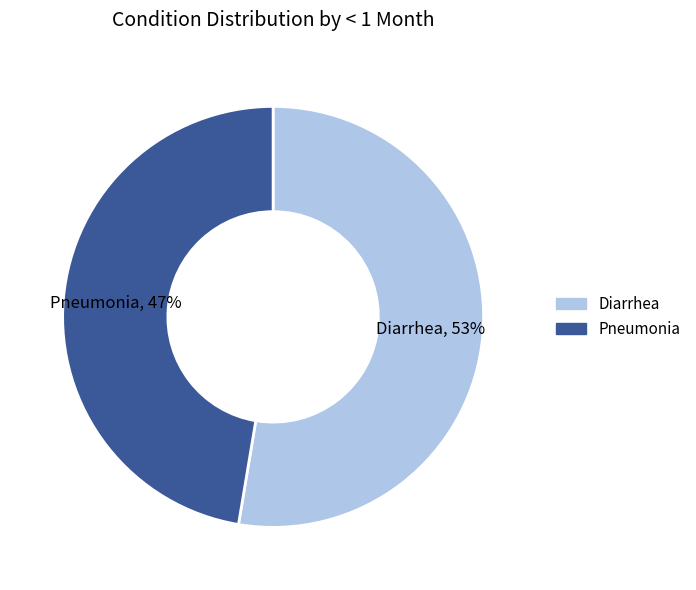

Which category has the smallest portion of the pie?

Pneumonia